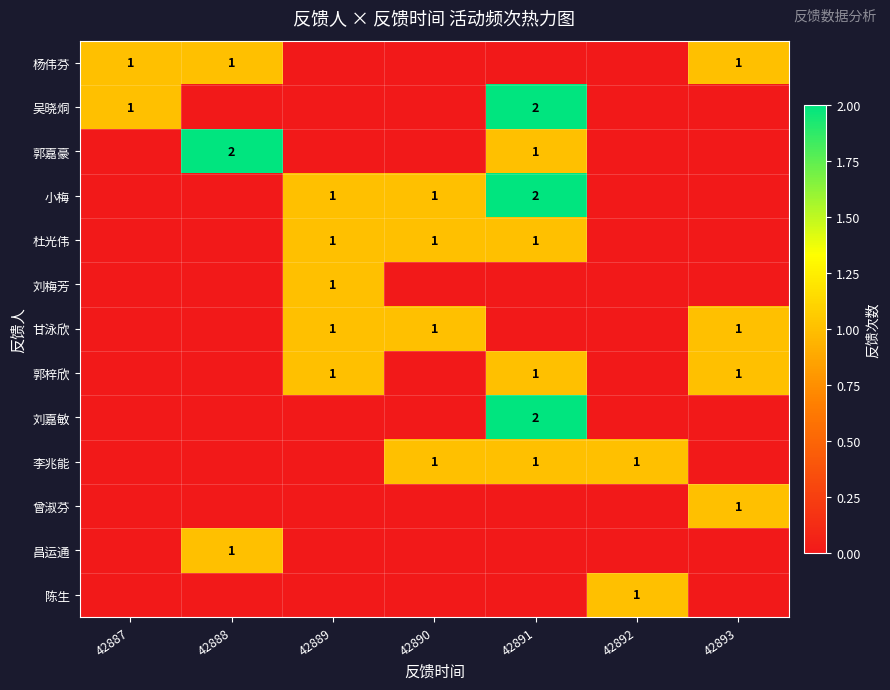

The value of 小梅 at 42890 is 1. True or false?

True